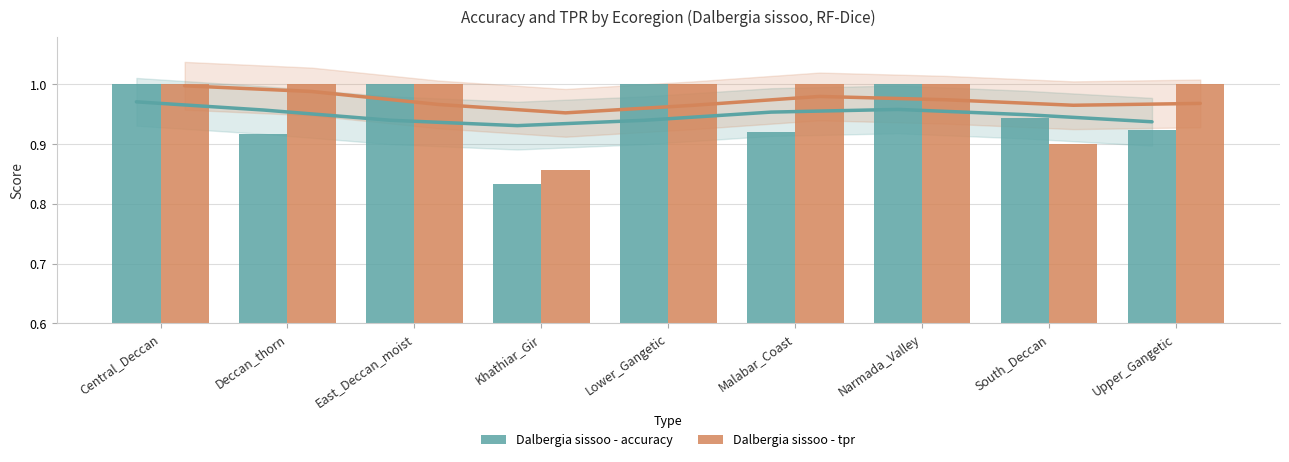

What is the label of the 9th bar from the left?

Upper_Gangetic